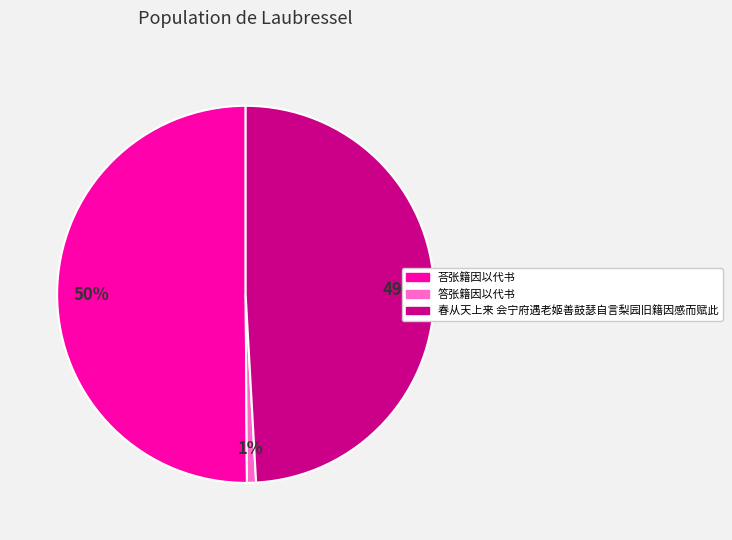

Which category accounts for the majority?

荅张籍因以代书